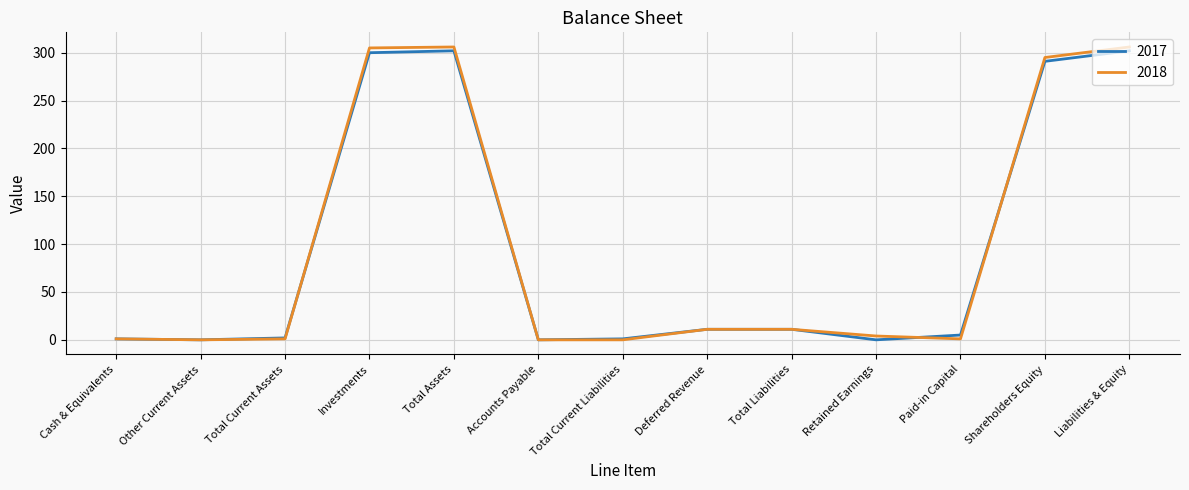

Which series has the widest spread of values?

2018